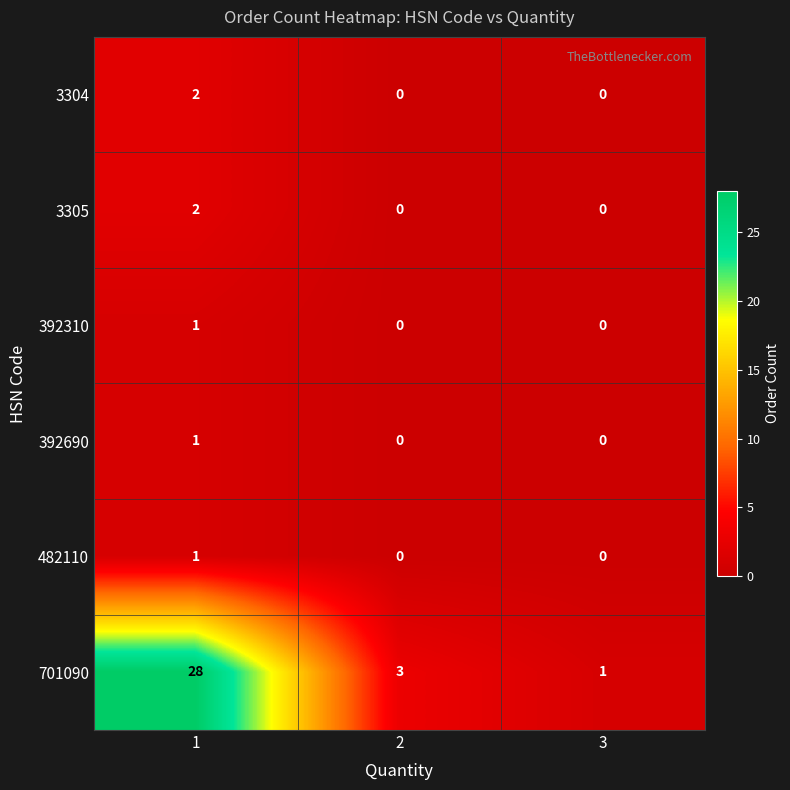

Reading left to right, extract all data points from this chart.

3304: 1=2	2=0	3=0
3305: 1=2	2=0	3=0
392310: 1=1	2=0	3=0
392690: 1=1	2=0	3=0
482110: 1=1	2=0	3=0
701090: 1=28	2=3	3=1